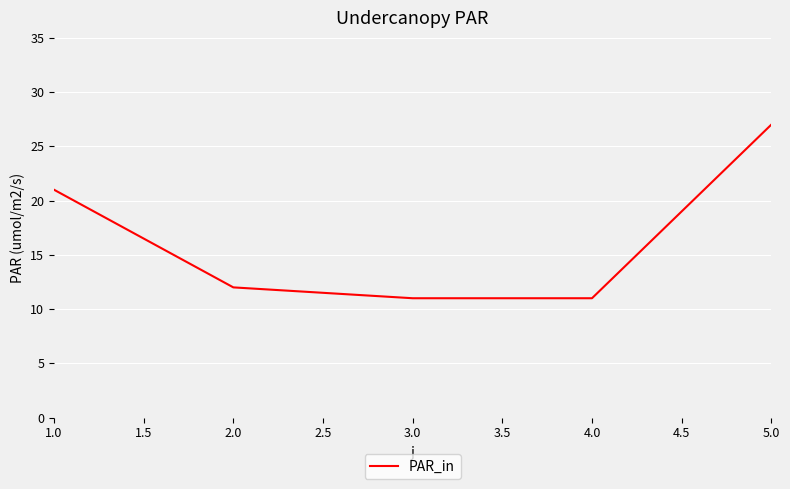

True or false: there are more than 2 points higher than both neighbors.

False